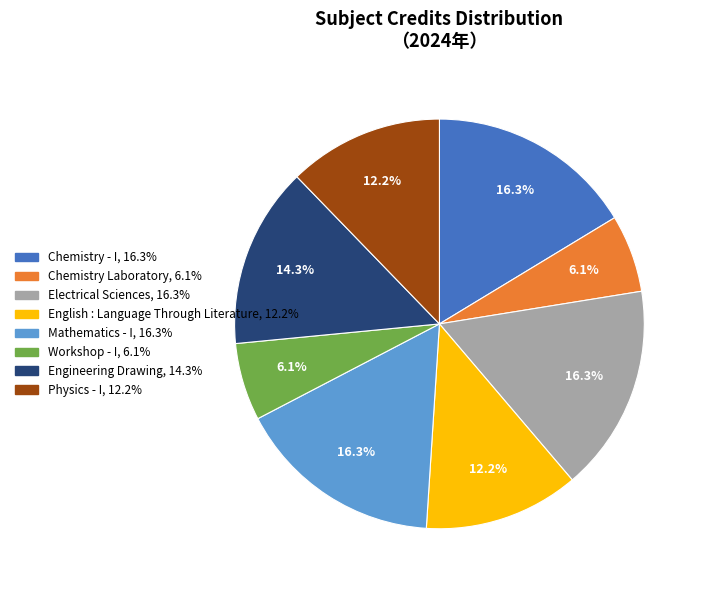

Between English : Language Through Literature and Chemistry - I, which is larger?

Chemistry - I